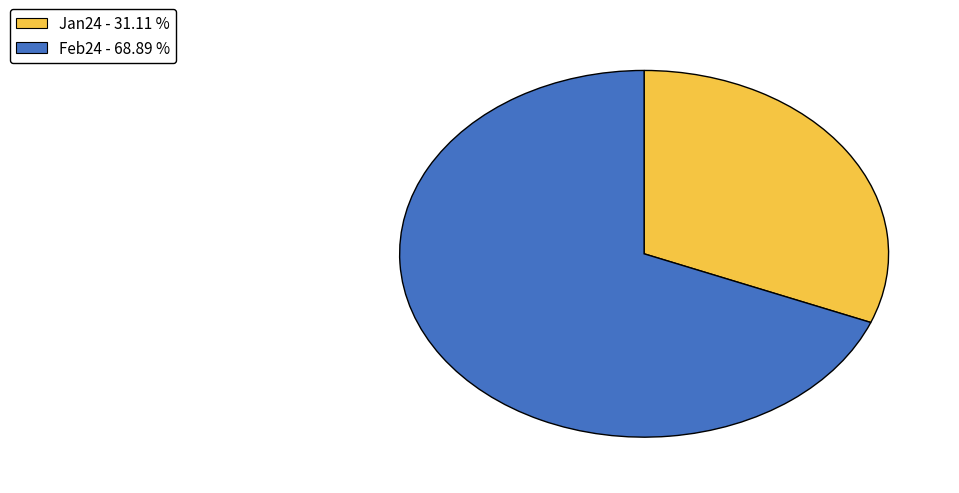

How many segments does this pie chart have?

2